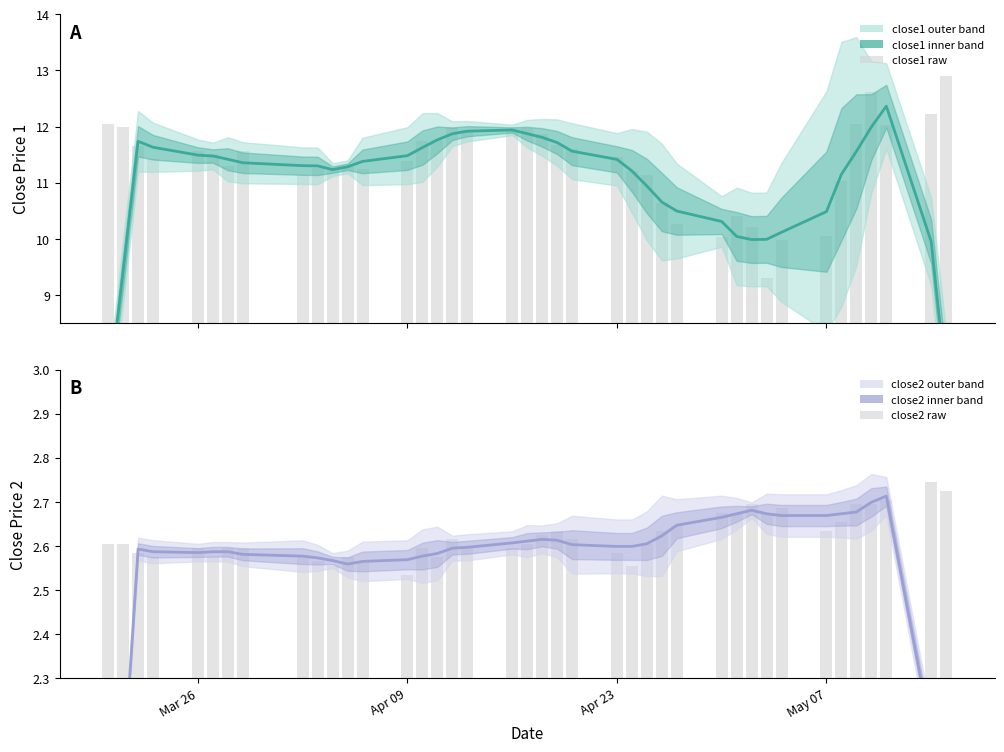

Is it true that close2 (raw) equals 2.6 at Apr 23?

True